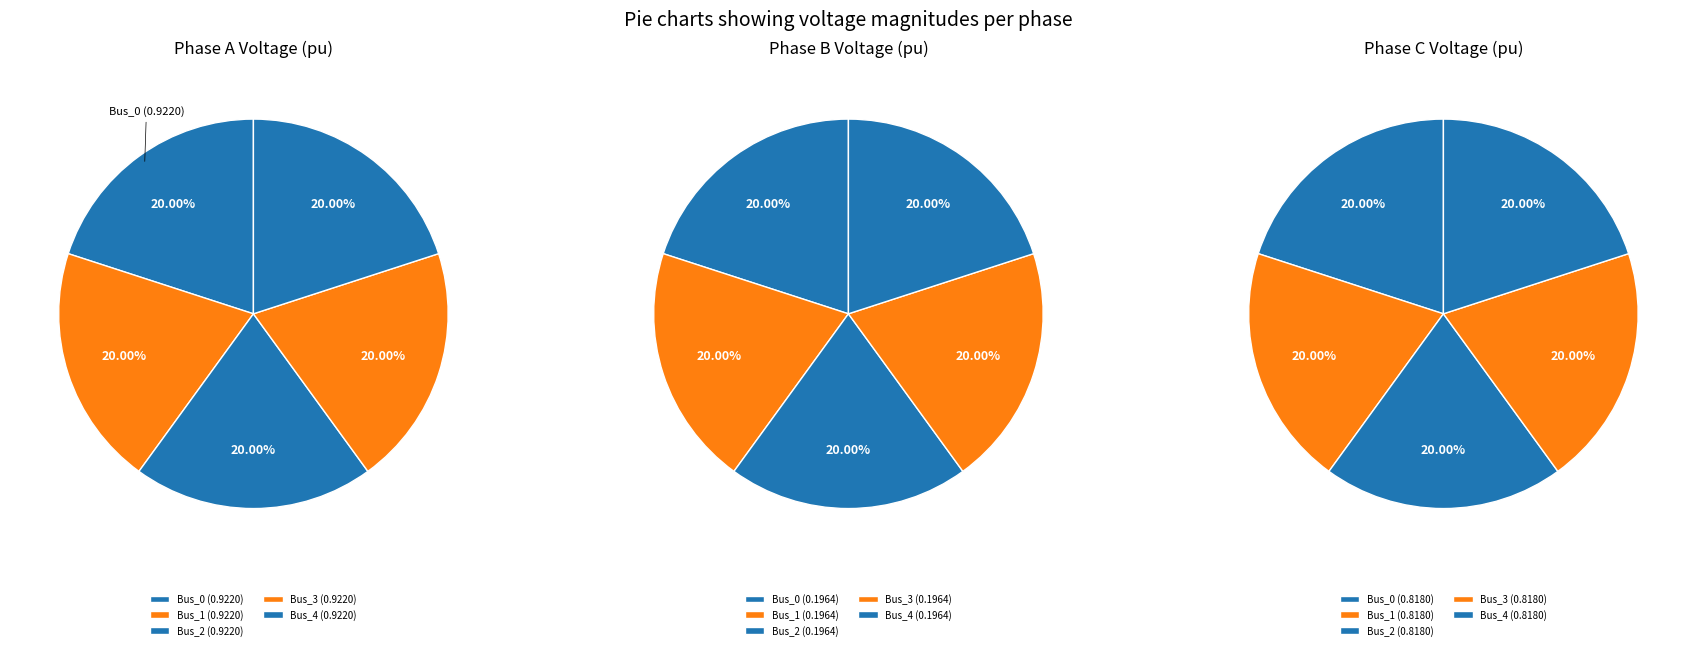

Do Bus_3 and Bus_2 together represent more than half of the pie?

No